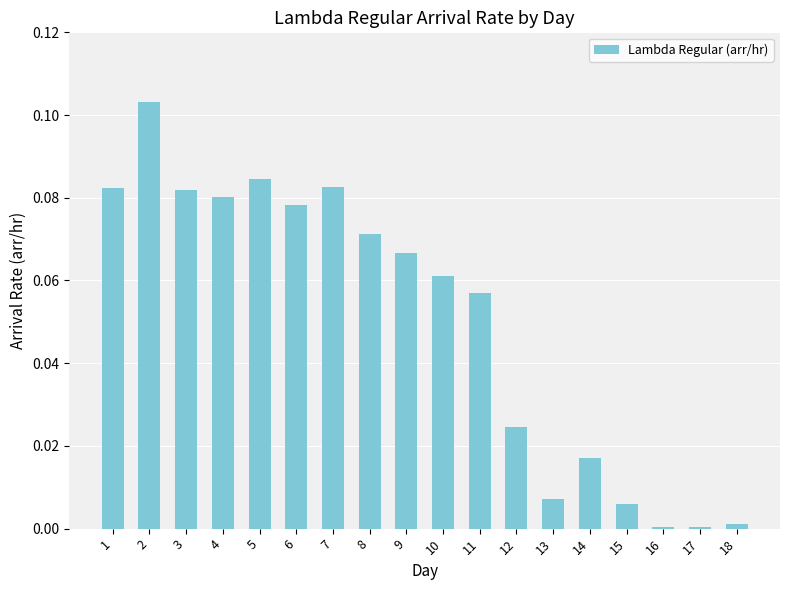

The chart shows a value of 0.0 at 12. True or false?

True